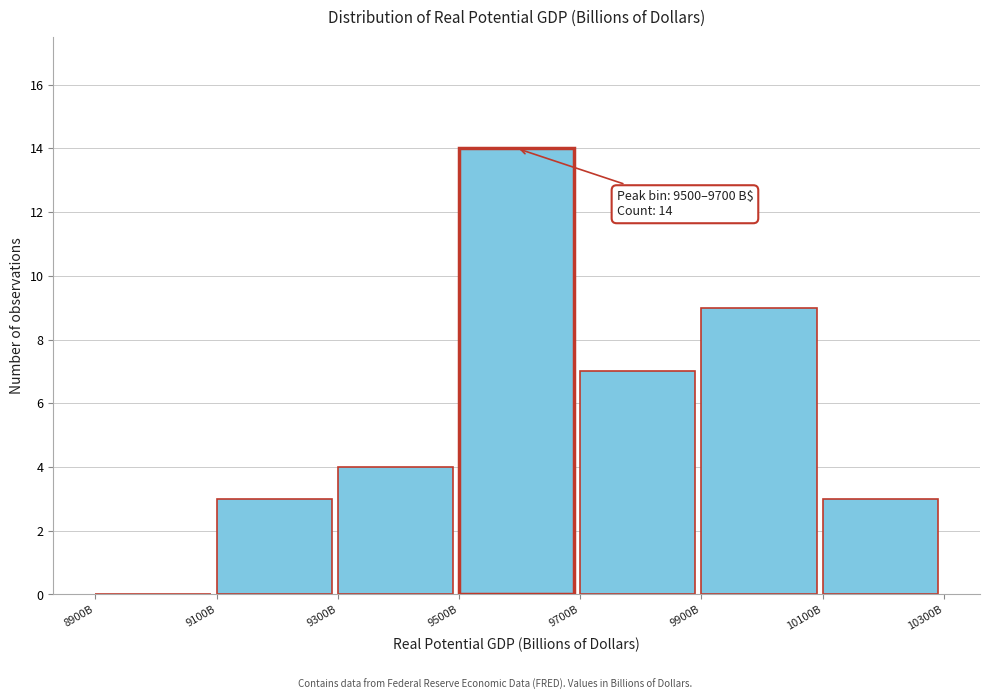

Reading left to right, what are all the values shown in this chart?

8900B=0	9100B=3	9300B=4	9500B=14	9700B=7	9900B=9	10100B=3